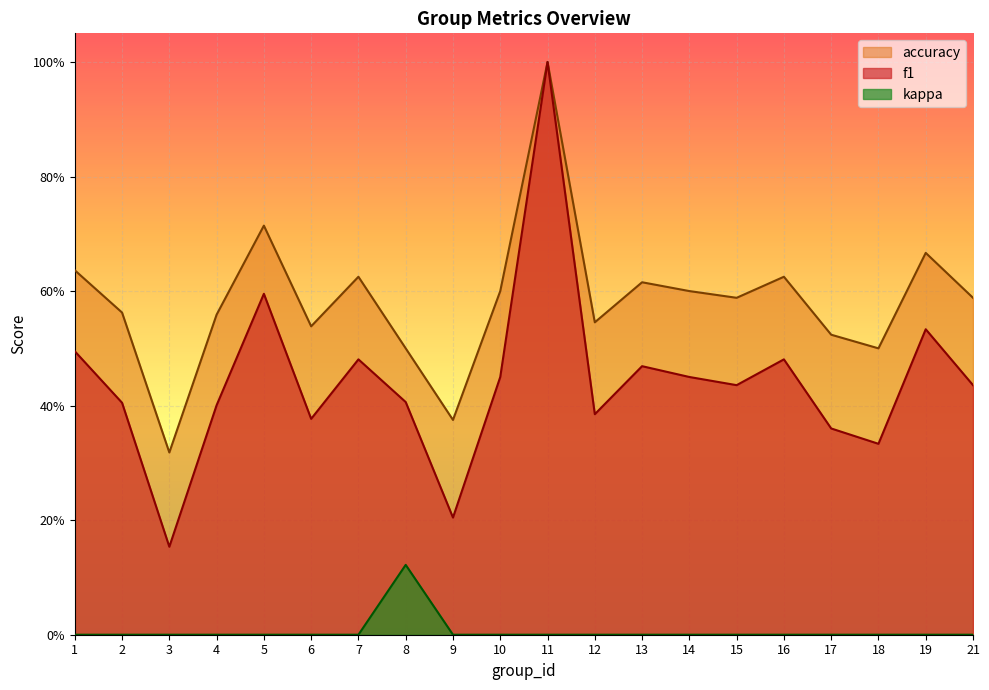

How many lines are shown in the chart?

3